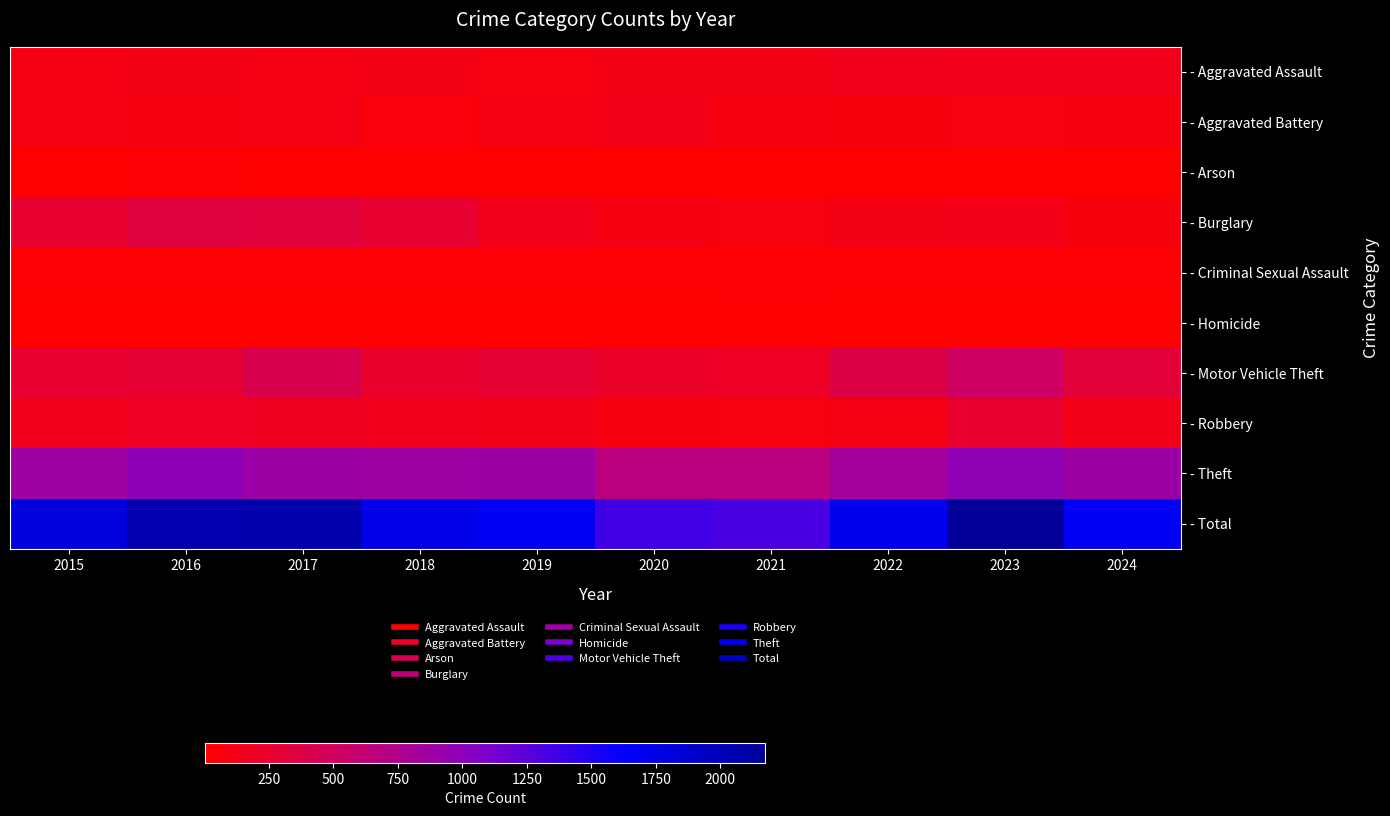

Reading left to right, what are all the values shown in this chart?

- Aggravated Assault: 2015=110	2016=118	2017=105	2018=115	2019=92	2020=113	2021=115	2022=154	2023=146	2024=141
- Aggravated Battery: 2015=108	2016=102	2017=108	2018=67	2019=108	2020=125	2021=100	2022=81	2023=92	2024=102
- Arson: 2015=13	2016=20	2017=14	2018=12	2019=5	2020=4	2021=6	2022=11	2023=15	2024=3
- Burglary: 2015=254	2016=333	2017=329	2018=257	2019=143	2020=100	2021=90	2022=116	2023=130	2024=81
- Criminal Sexual Assault: 2015=29	2016=30	2017=21	2018=22	2019=35	2020=28	2021=27	2022=35	2023=32	2024=24
- Homicide: 2015=9	2016=7	2017=8	2018=10	2019=5	2020=2	2021=13	2022=9	2023=10	2024=4
- Motor Vehicle Theft: 2015=261	2016=265	2017=411	2018=231	2019=273	2020=221	2021=193	2022=376	2023=524	2024=313
- Robbery: 2015=154	2016=194	2017=178	2018=155	2019=135	2020=97	2021=91	2022=111	2023=260	2024=130
- Theft: 2015=874	2016=984	2017=892	2018=868	2019=891	2020=666	2021=678	2022=827	2023=964	2024=879
- Total: 2015=1812	2016=2053	2017=2066	2018=1737	2019=1687	2020=1356	2021=1313	2022=1720	2023=2173	2024=1677